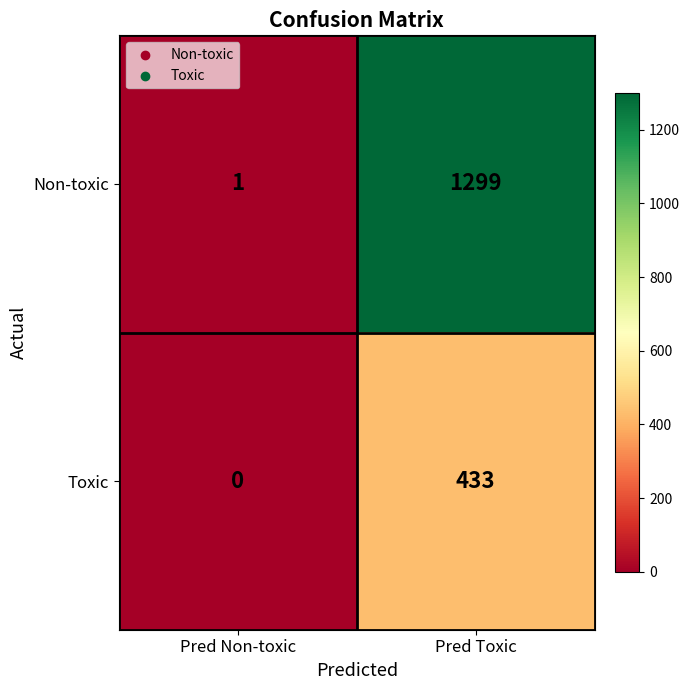

True or false: Toxic has a value of 0 at Pred Non-toxic.

True